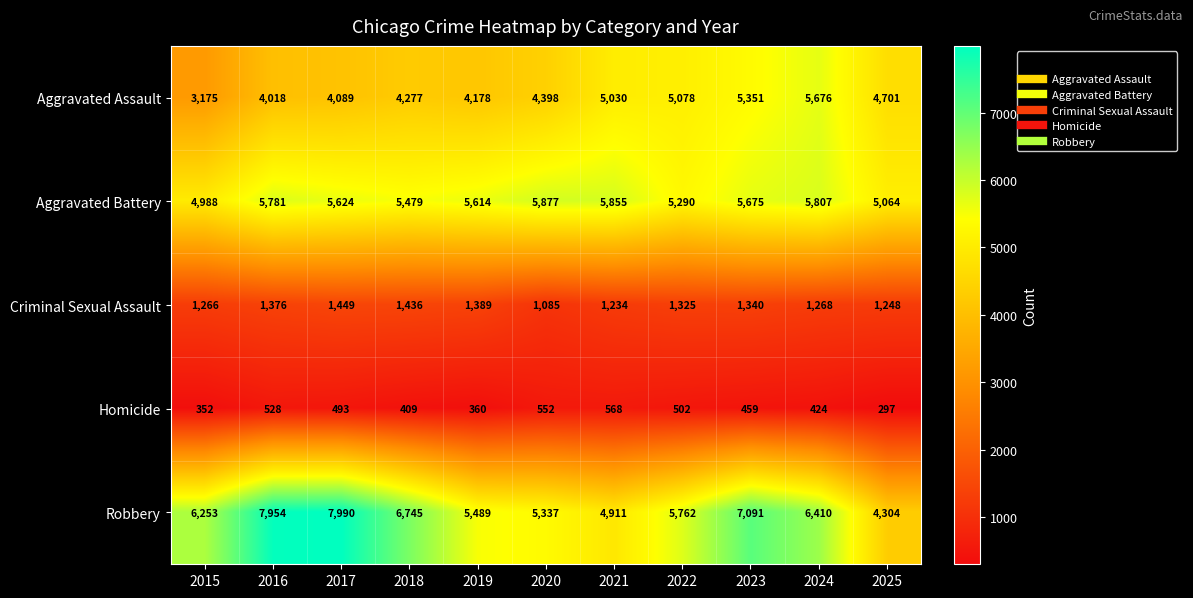

Which series has the widest spread of values?

Robbery